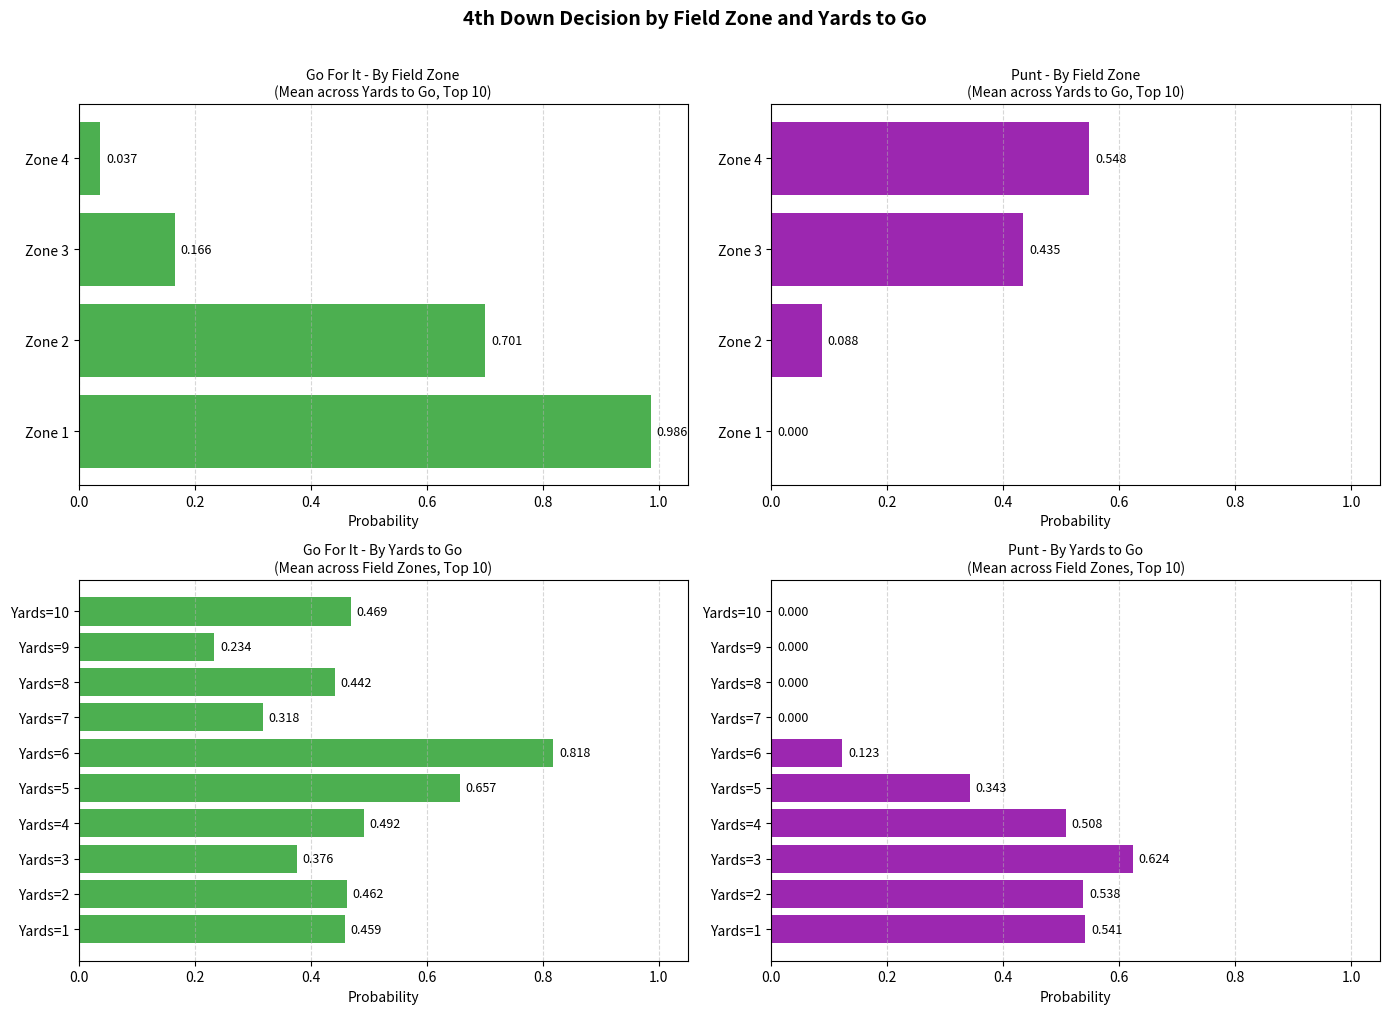

Rank the series at Yards=9 from lowest to highest value.

punt, gofor